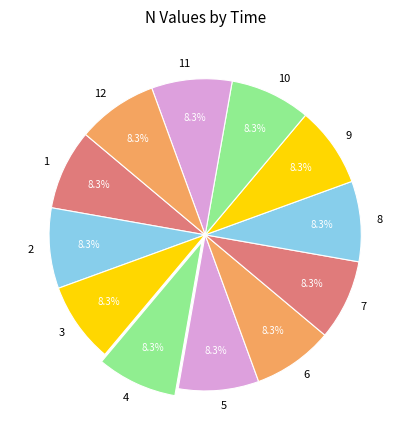

Is the sum of 12 and 11 greater than half?

No